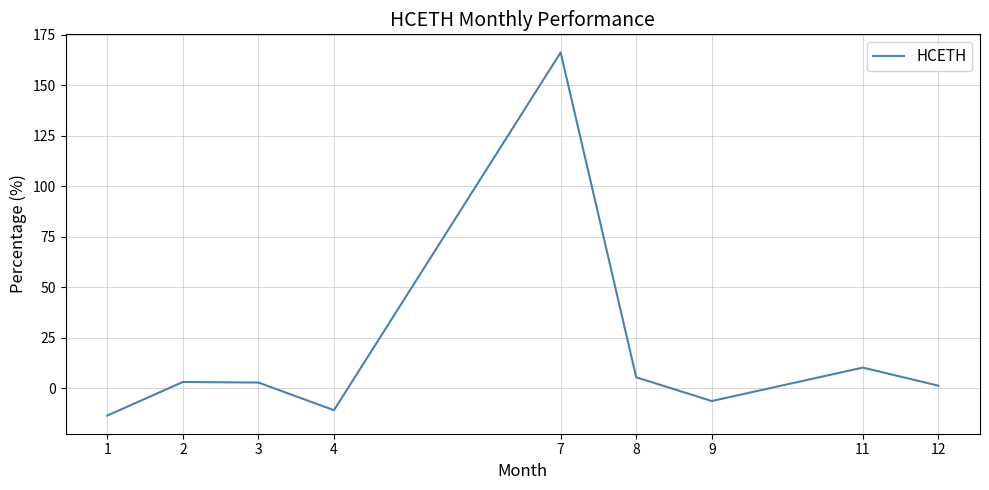

The chart shows a value of 5.5 at 8. True or false?

True